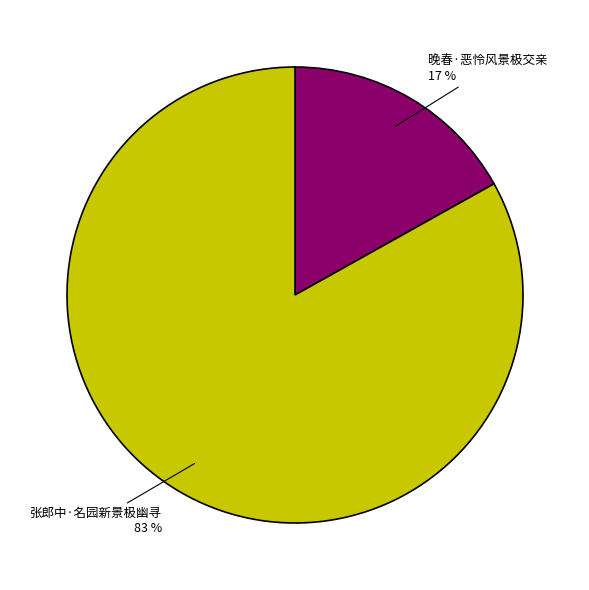

To the nearest percent, what is the average slice percentage?

50%